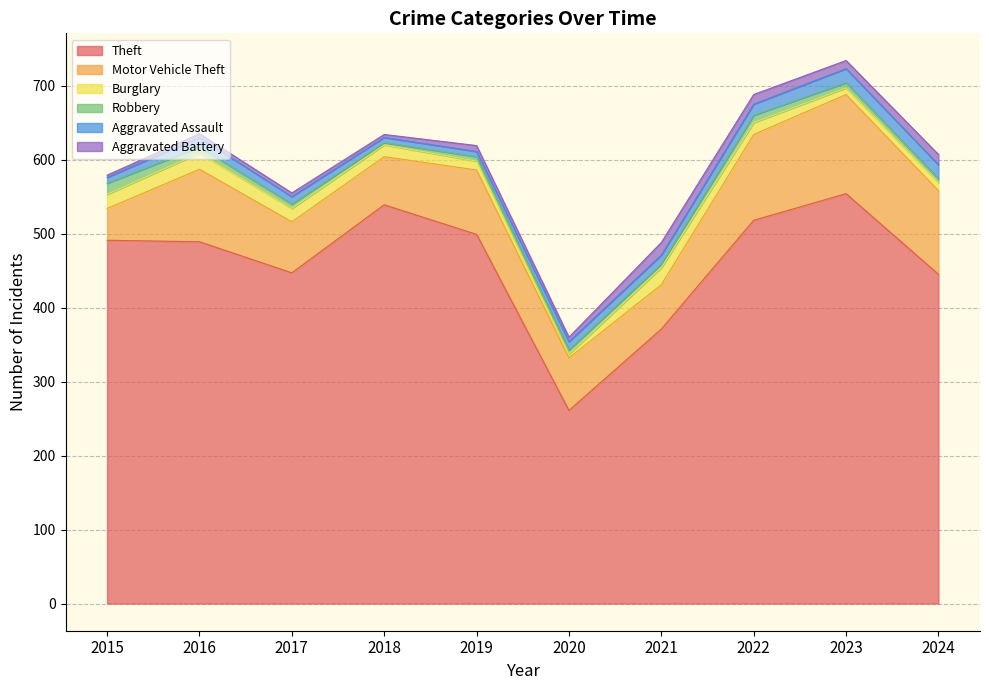

What is the difference between the maximum and minimum values in the Aggravated Assault series?

12